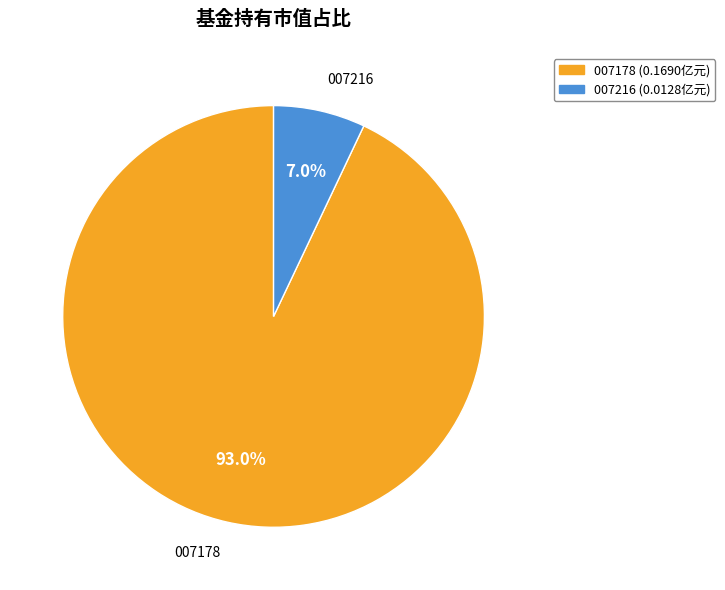

Is there any slice that represents more than half of the pie?

Yes